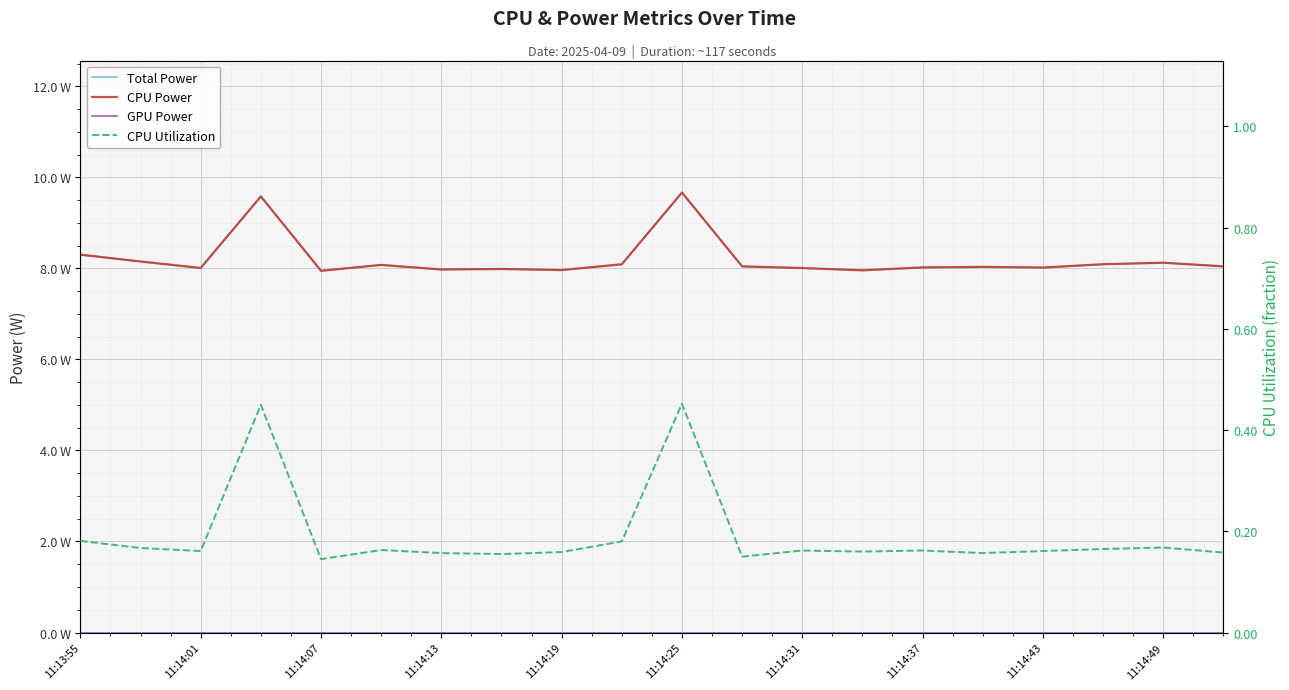

At which category does CPU Power reach its first local valley?

11:14:01